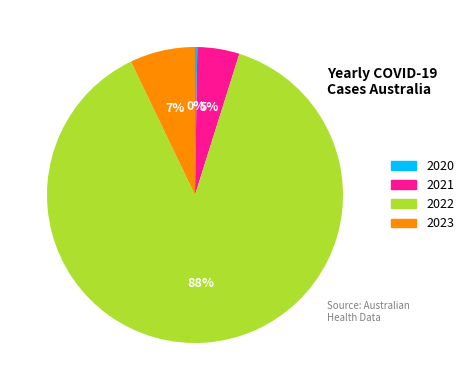

Is the sum of 2022 and 2023 greater than half?

Yes